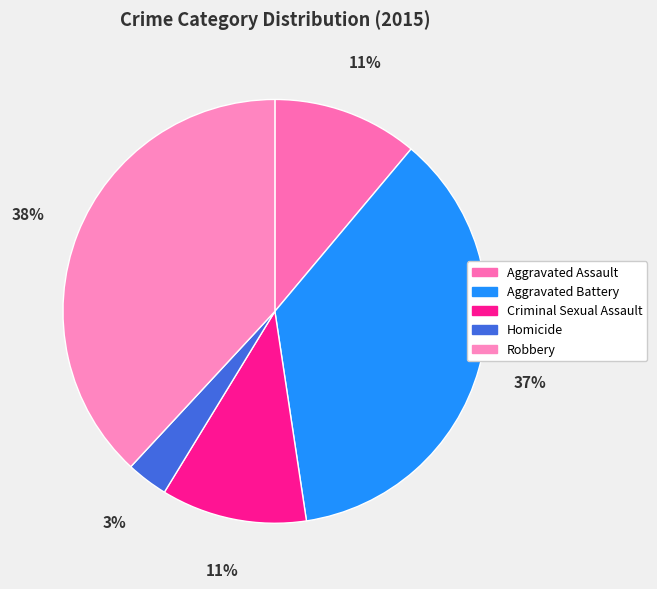

To the nearest percent, what is the difference between the Robbery and Aggravated Assault slice percentages?

27%